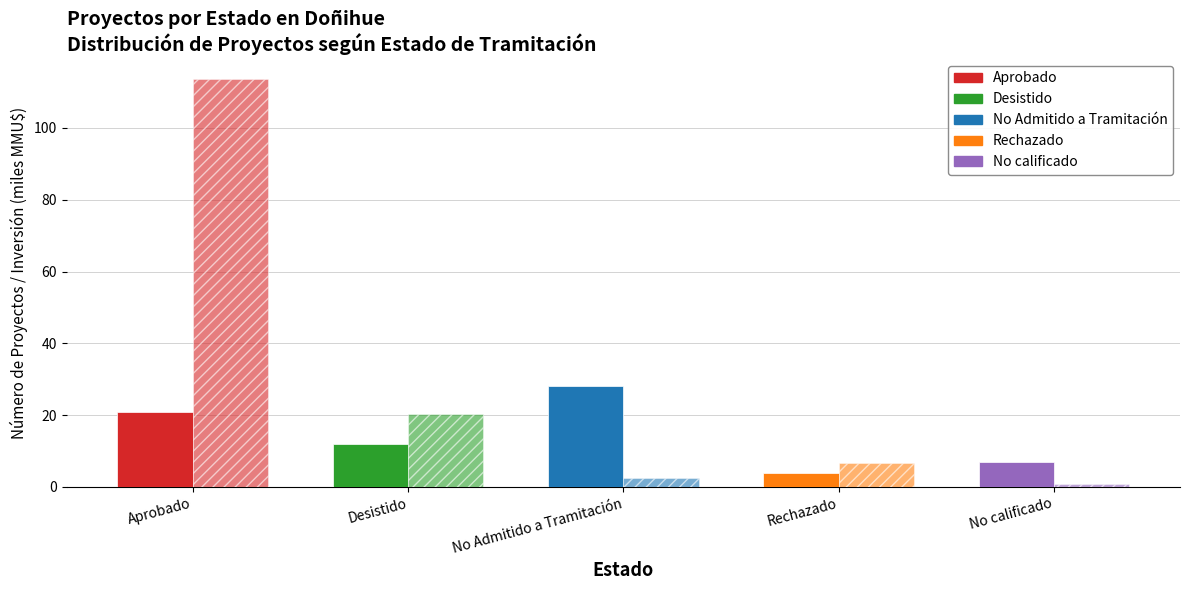

Are the bars grouped side by side (vs. stacked)?

Yes